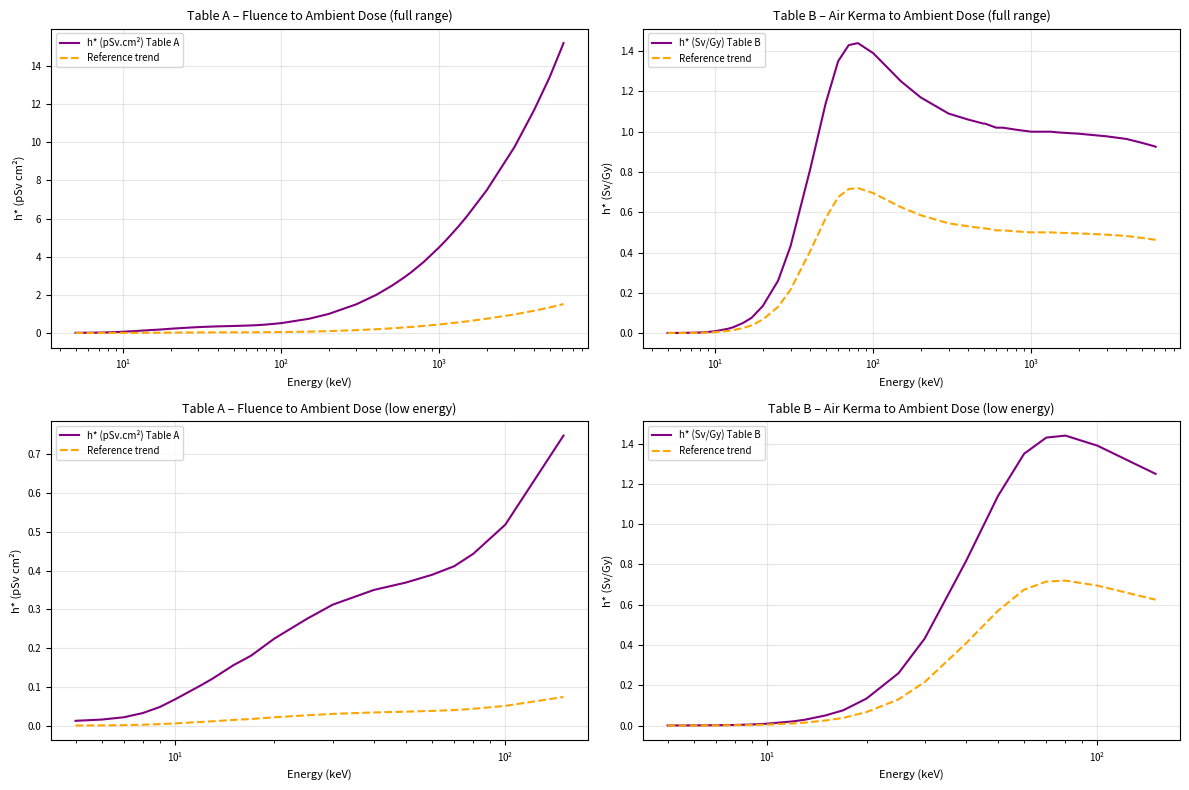

What are all the series names shown in the legend?

h* (pSv.cm²) Table A, Reference trend, h* (Sv/Gy) Table B